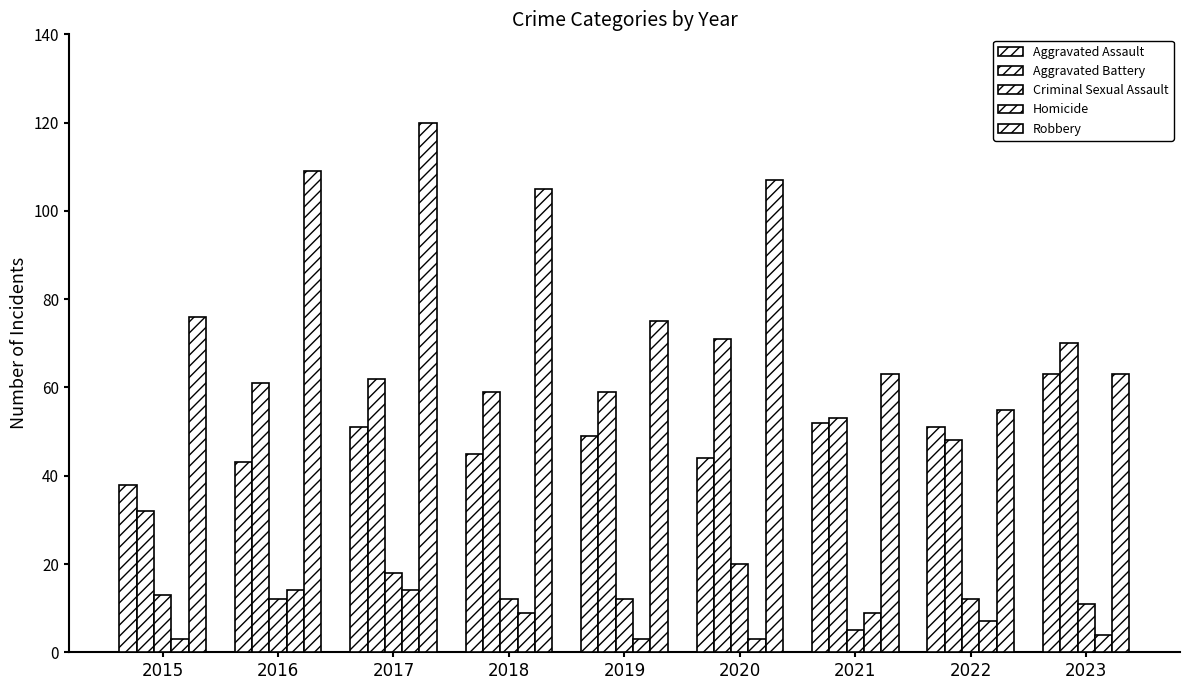

At which label does Criminal Sexual Assault first exceed 12?

2015